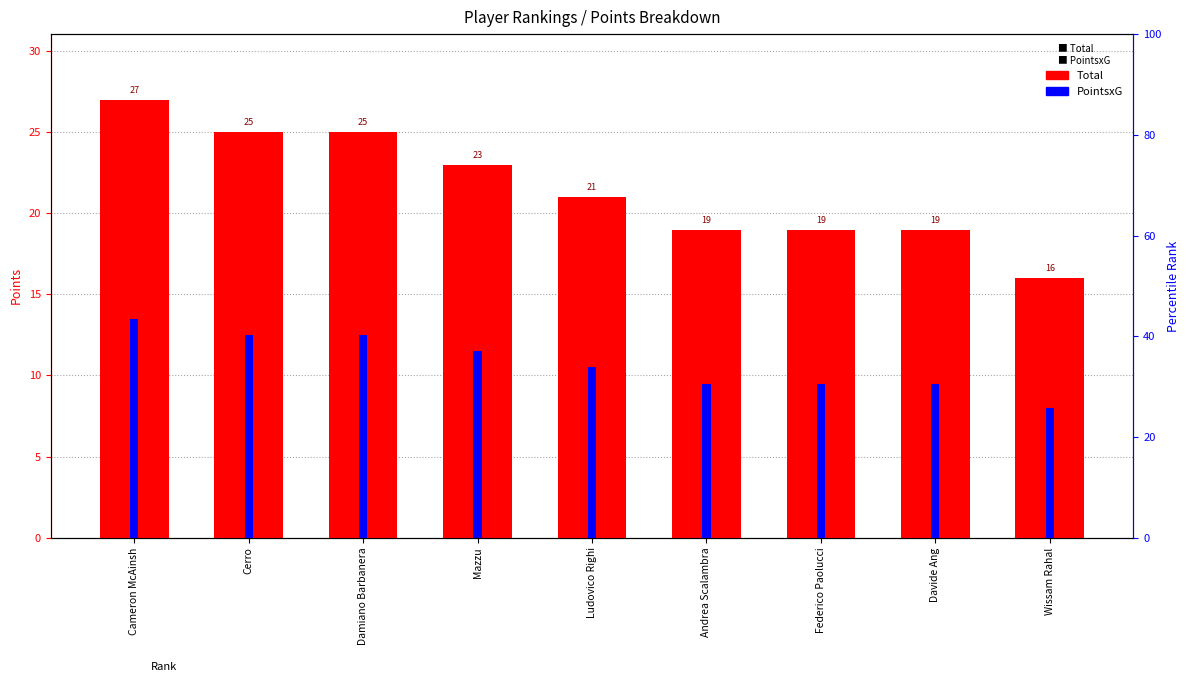

Which series has the largest range (max minus min)?

Total